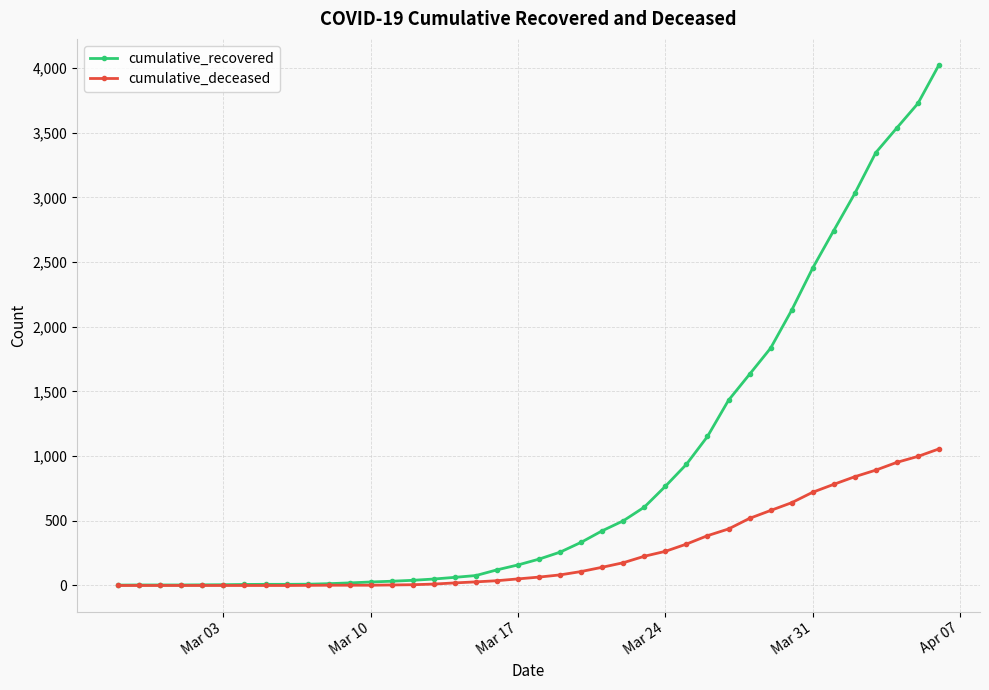

Which series has the largest total across all categories?

cumulative_recovered